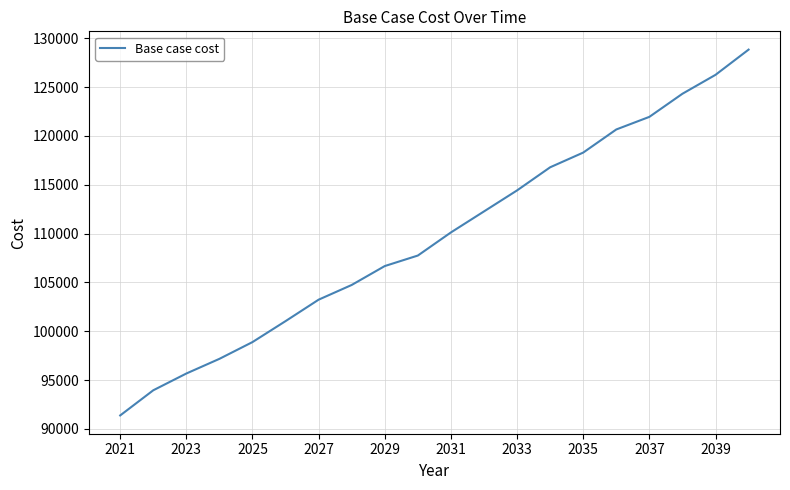

Reading right to left, extract all data points from this chart.

128830.2	126249.3	124313.6	121947.8	120657.4	118291.5	116786.0	114420.2	112269.4	110118.7	107752.8	106677.4	104741.8	103236.2	101040.1	98894.9	97178.7	95677.1	93960.9	91386.6